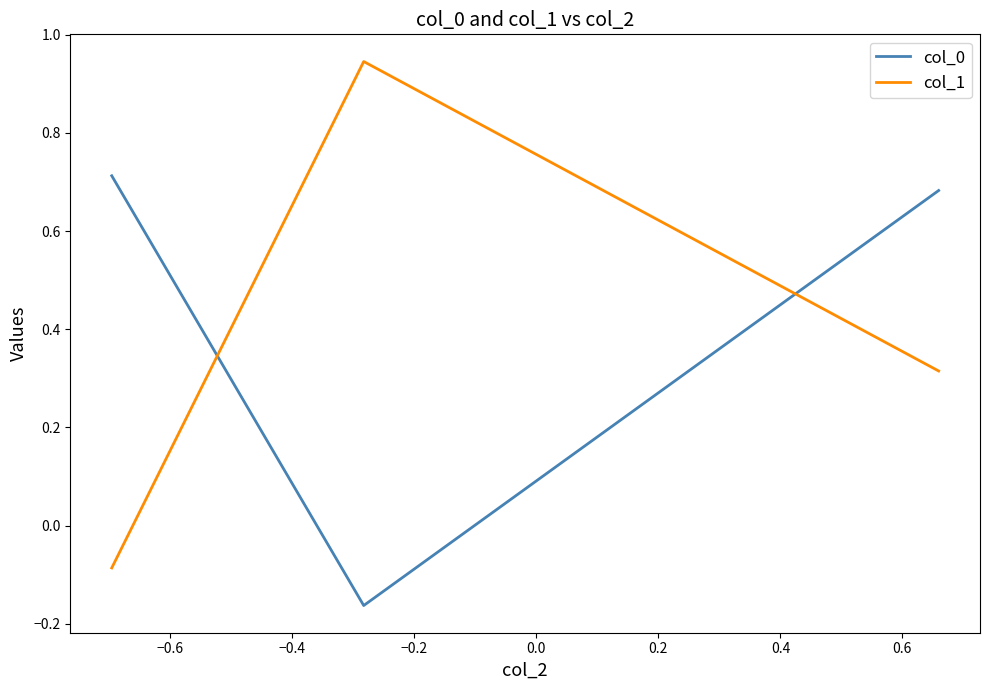

What is the difference between the second highest and minimum values in the col_0 series?

0.8